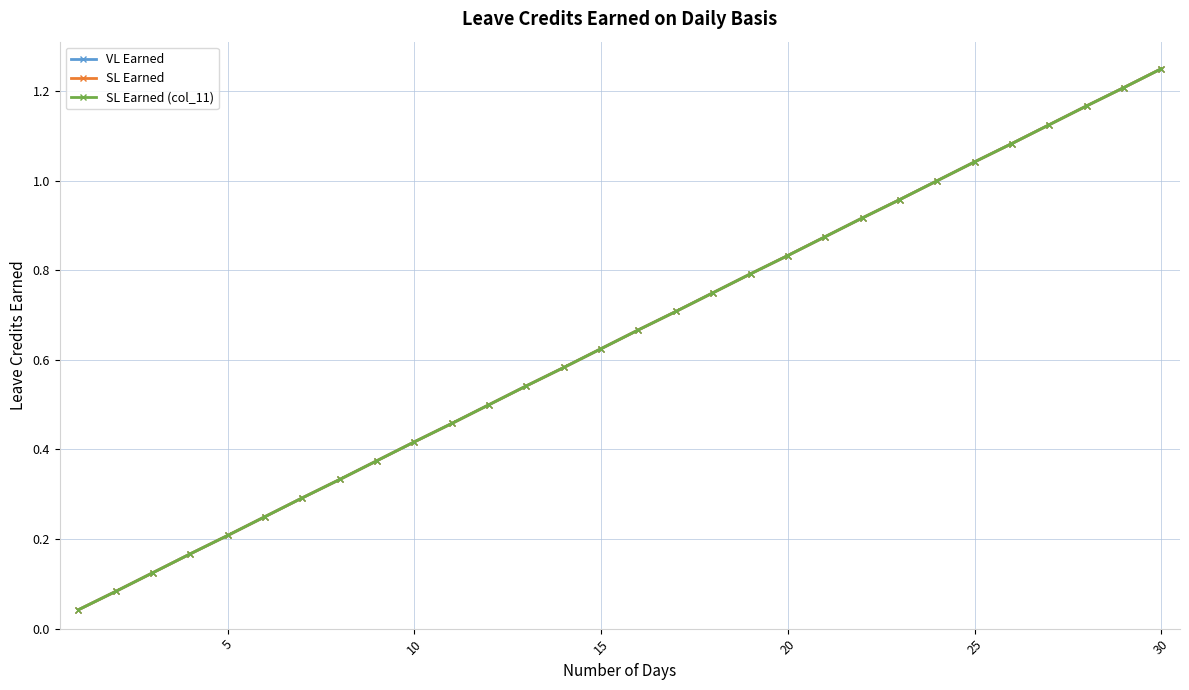

Is this an area chart (filled region under the line)?

No